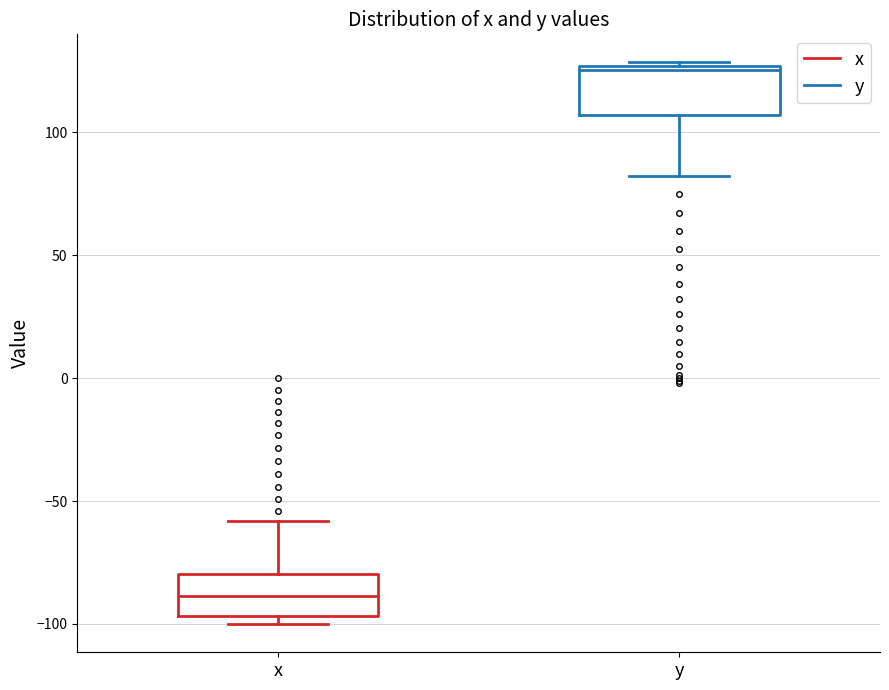

Which box has the lowest median line?

x